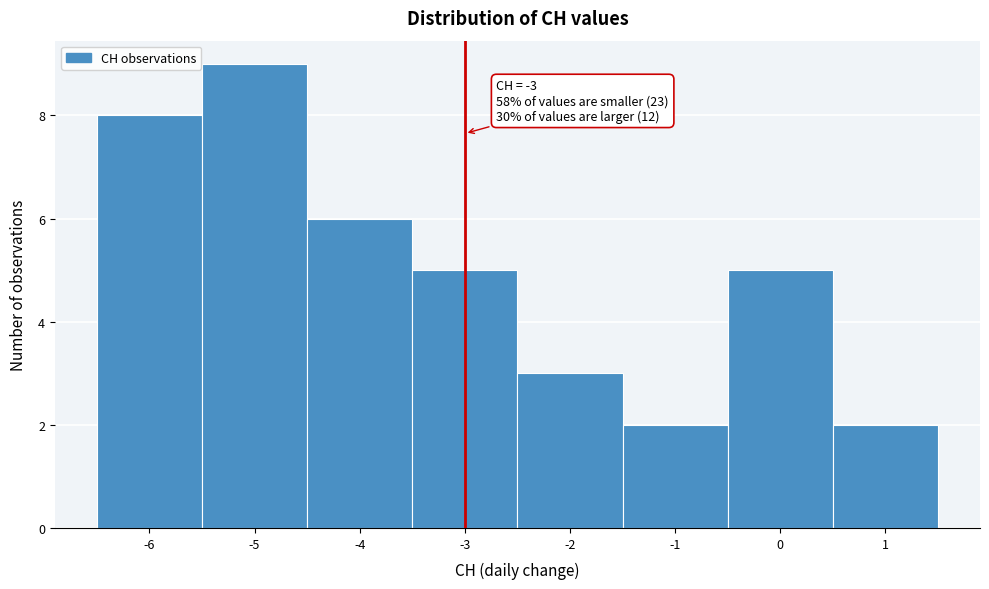

Over which range of the x-axis is the bar tallest?

-5.5 to -4.5